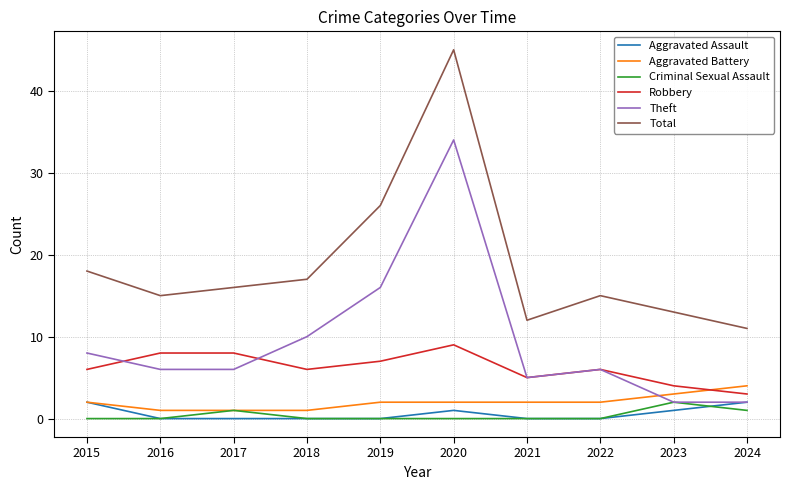

How many lines are shown in the chart?

6